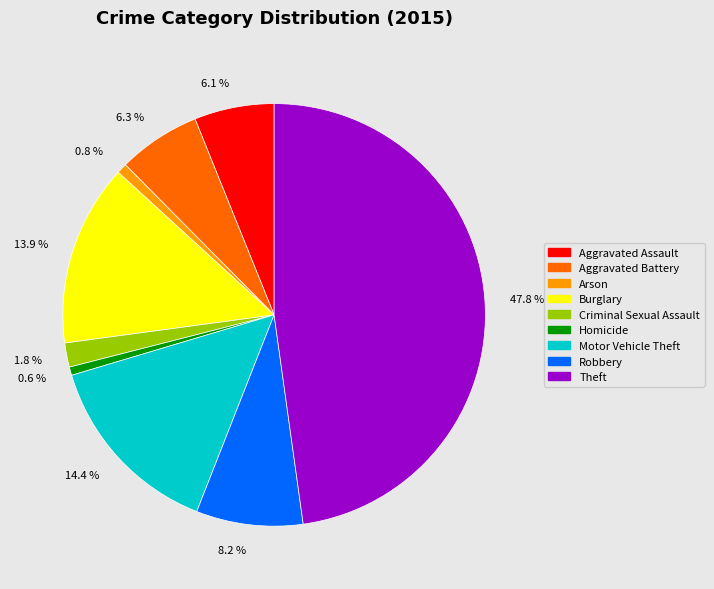

Does any single category account for the majority?

No